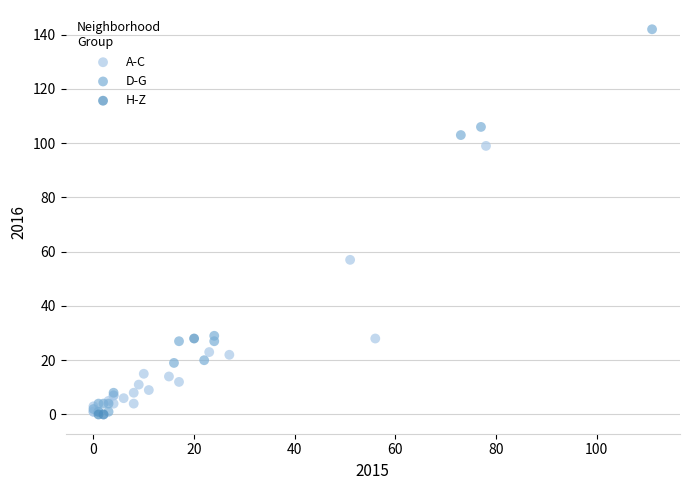

What are all the series names shown in the legend?

A-C, D-G, H-Z